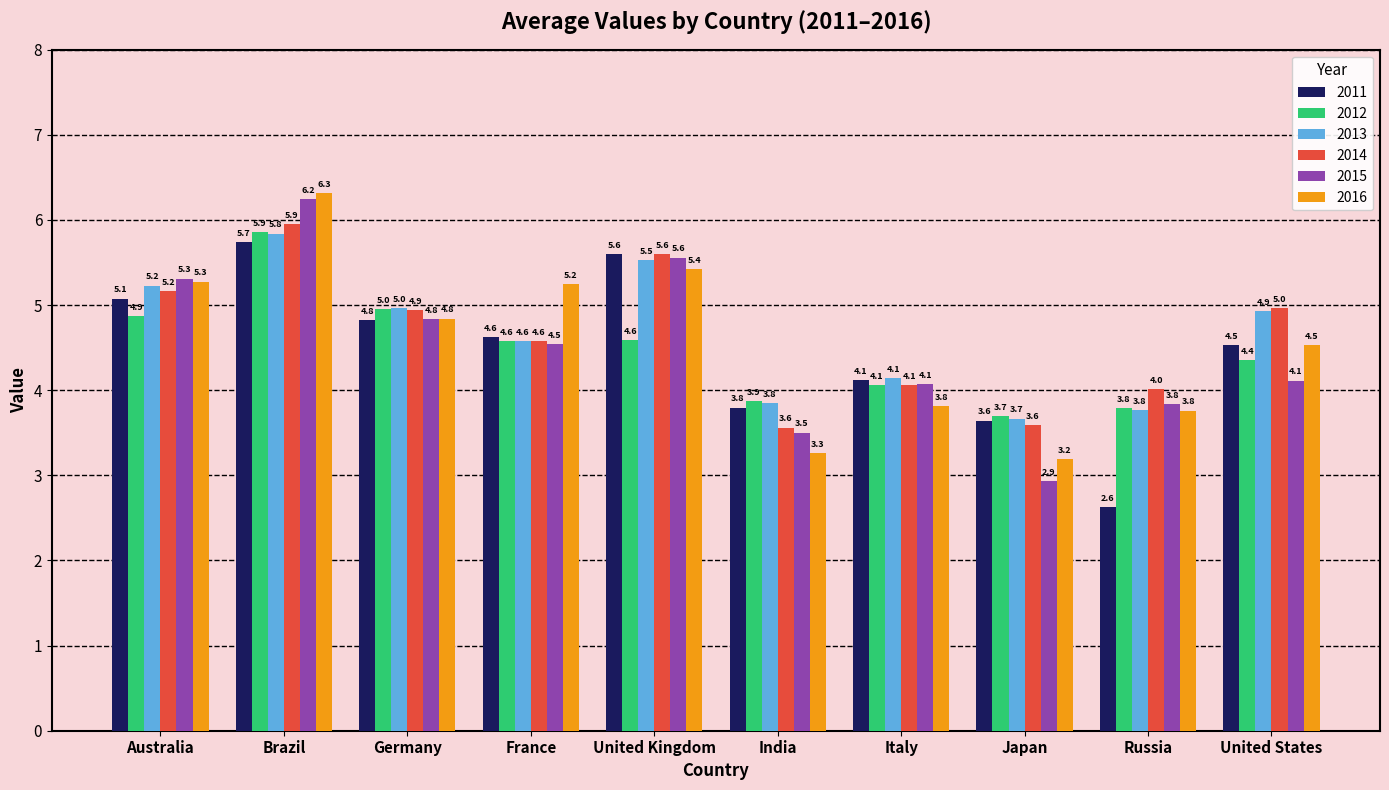

How many bars are there in each group?

6